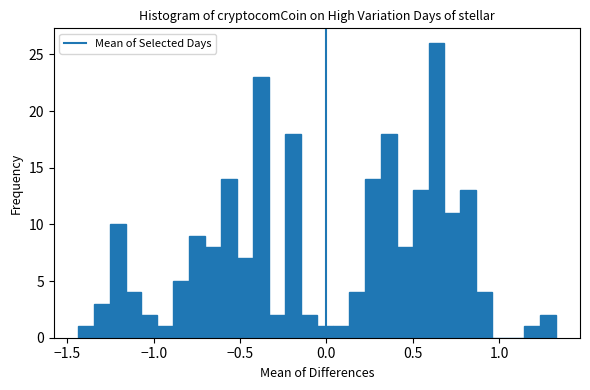

Around what value on the x-axis is the tallest bar? Give the approximate position of its centre, as read against the axis.

0.65